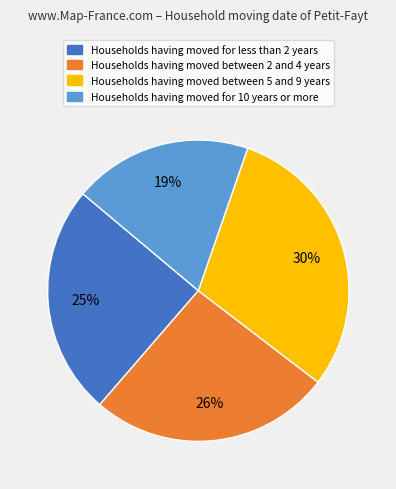

To the nearest percent, what is the difference between the largest and smallest slice percentages?

11%